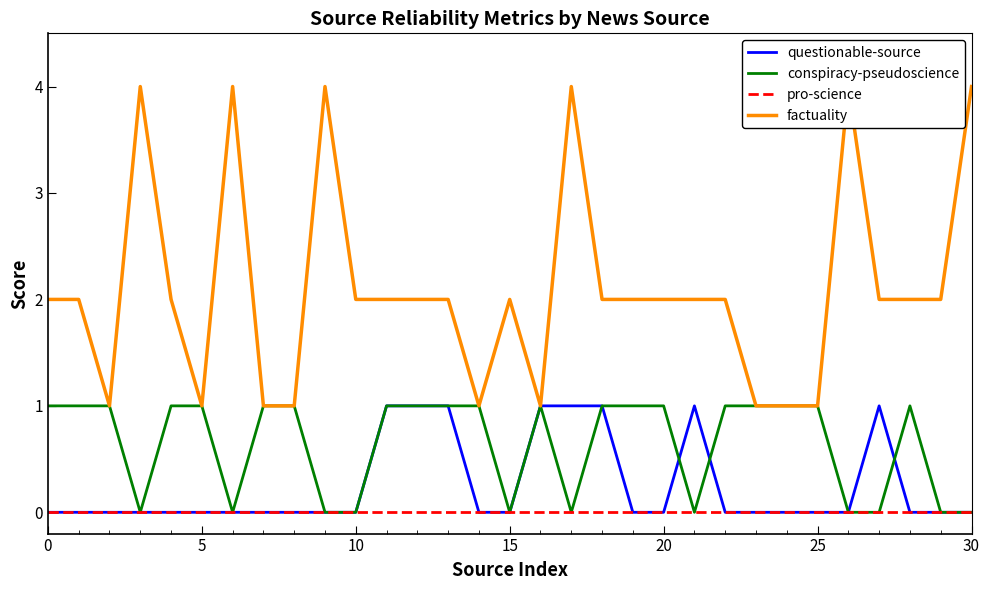

At how many categories does at least one series exceed 1?

22